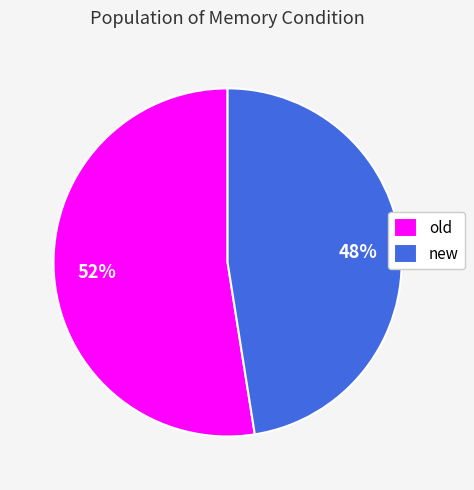

Is it true that old is 64% of the pie?

False